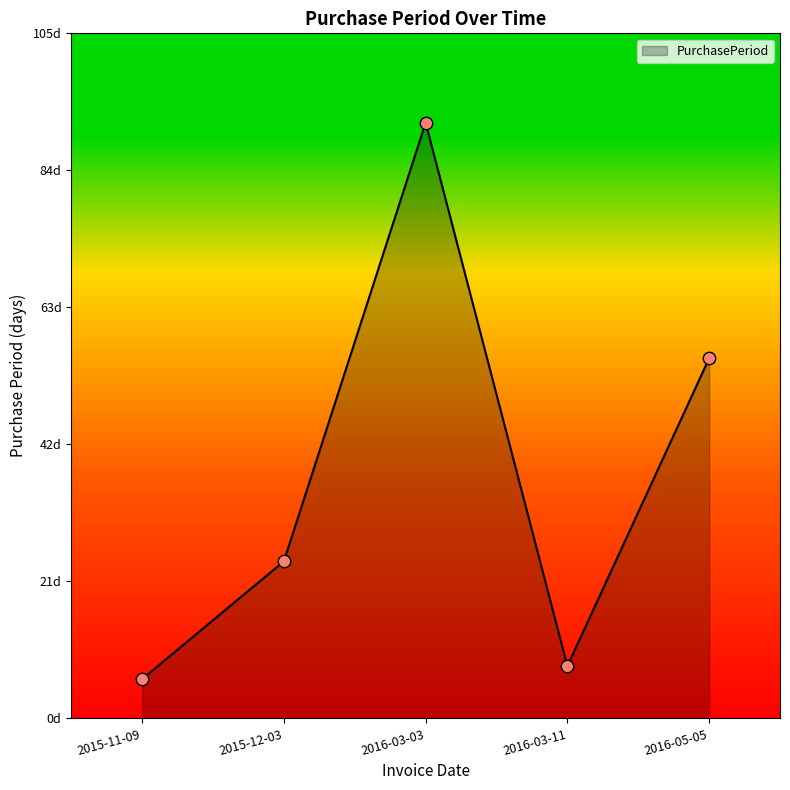

Between 2016-05-05 and 2015-11-09, which is larger?

2016-05-05